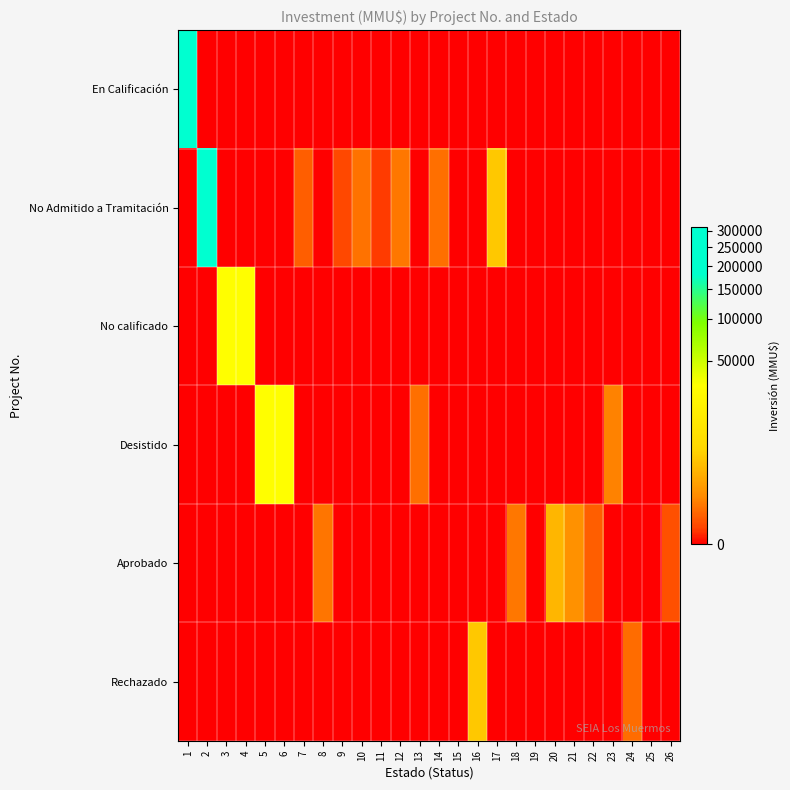

What is the total value across all series at 26?

40